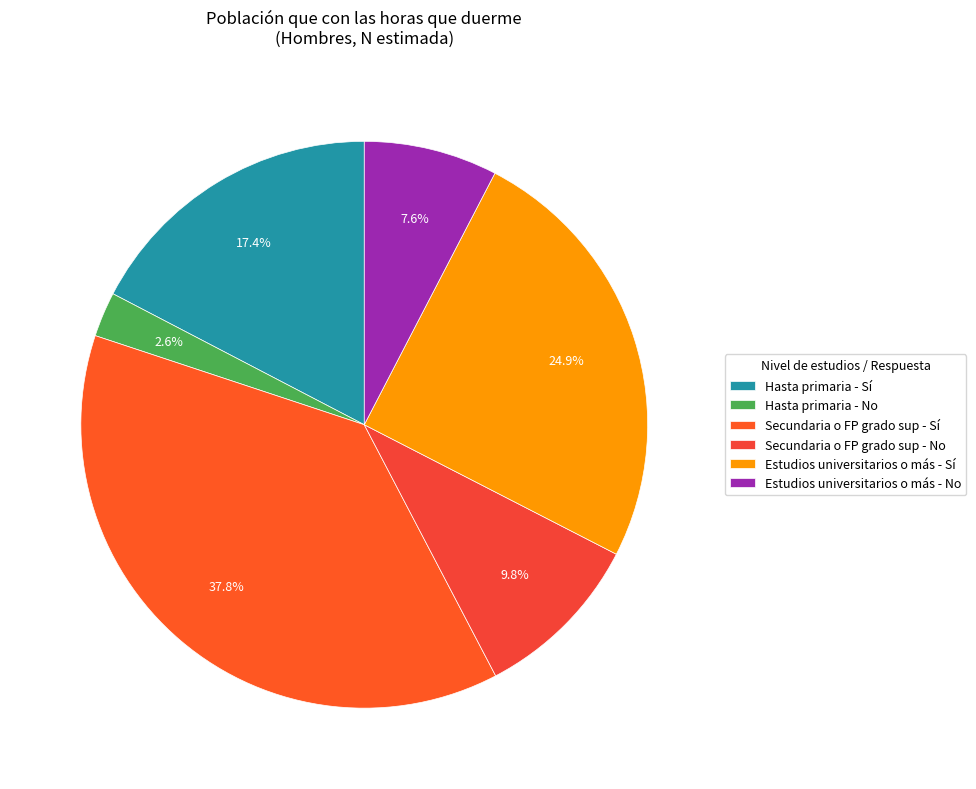

Count the number of slices in the pie.

6